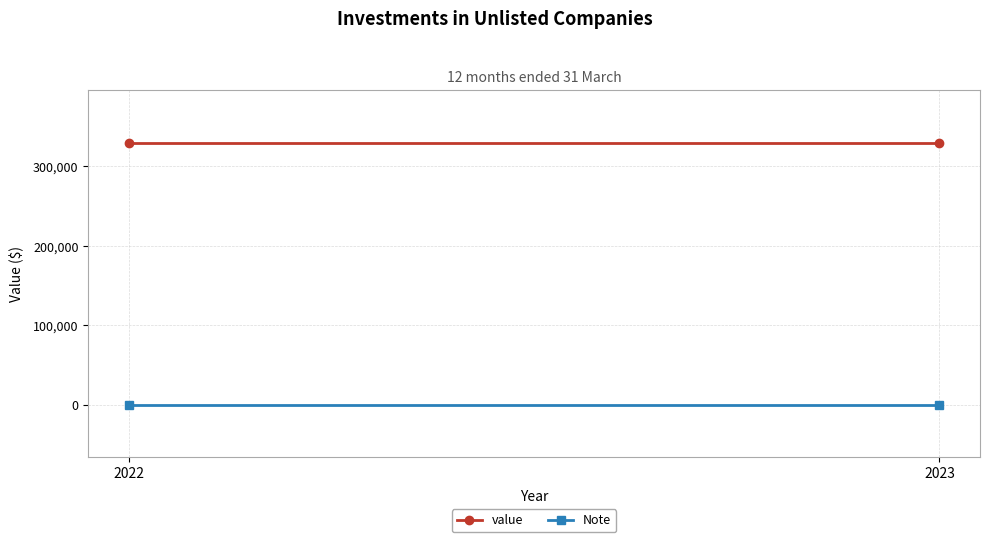

Where is value nearest to the value 330001?

2022